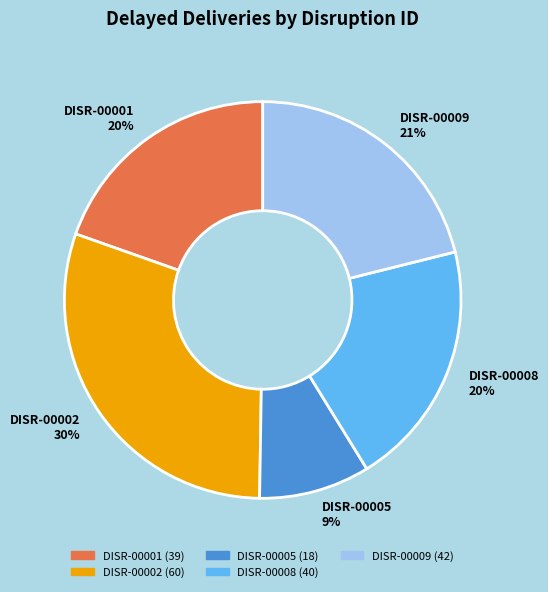

Approximately how many times larger is the value at DISR-00008 compared to DISR-00009?

1.0